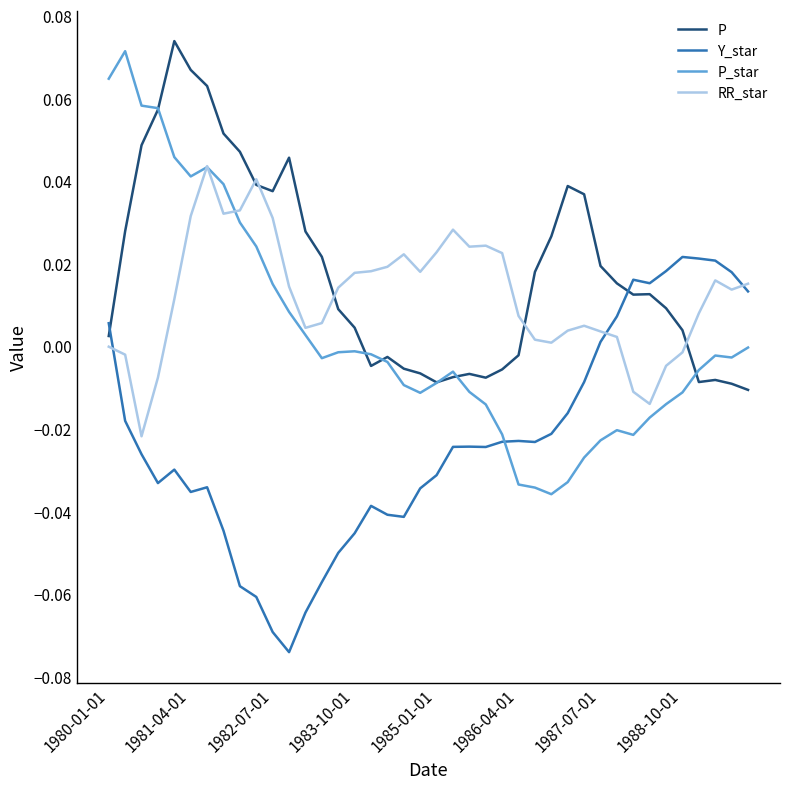

True or false: P_star and Y_star intersect in this chart.

True